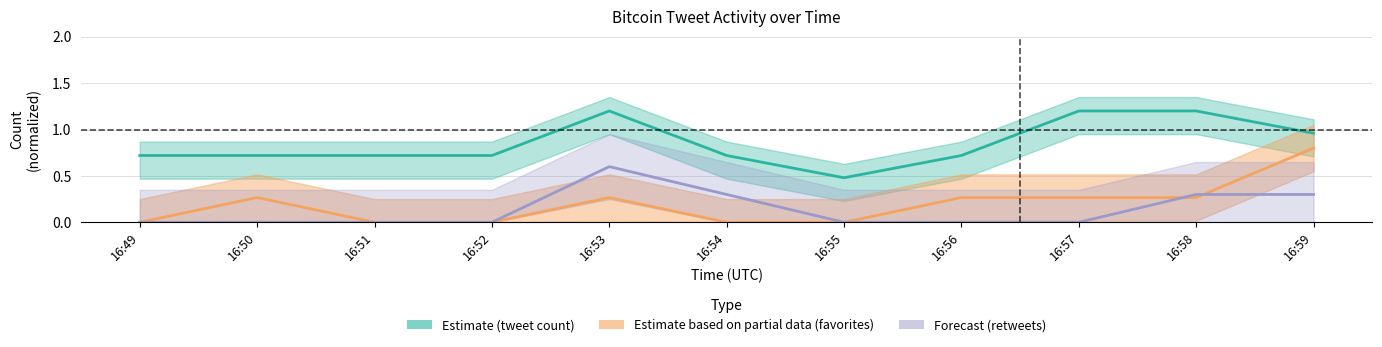

Reading left to right, transcribe all the data shown in this chart.

Estimate: 0.7	0.7	0.7	0.7	1.2	0.7	0.5	0.7	1.2	1.2	1.0
Estimate based on partial data: 0.0	0.3	0.0	0.0	0.3	0.0	0.0	0.3	0.3	0.3	0.8
Forecast: 0.0	0.0	0.0	0.0	0.6	0.3	0.0	0.0	0.0	0.3	0.3